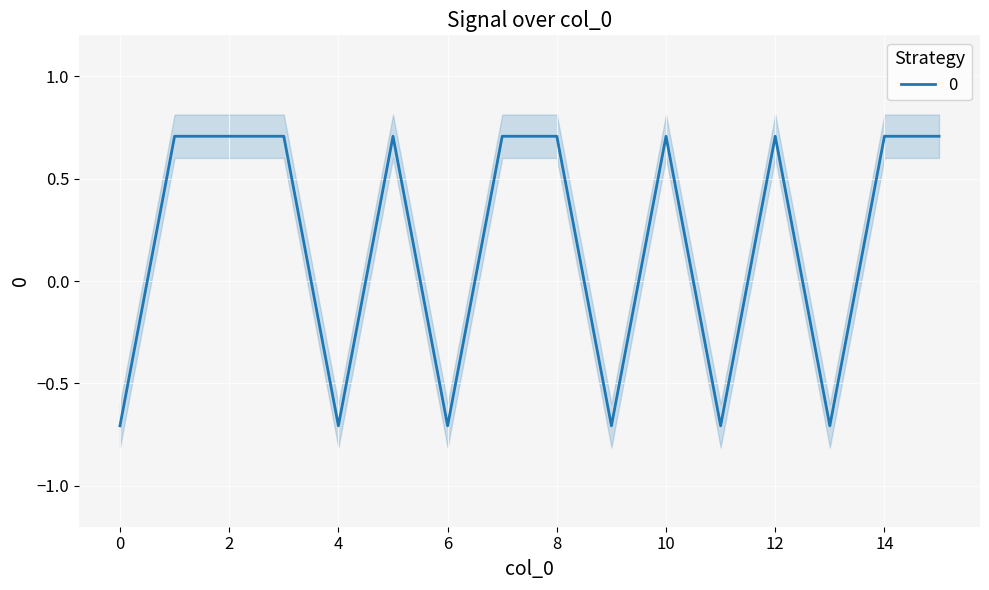

What is the maximum value shown in the chart?

0.7